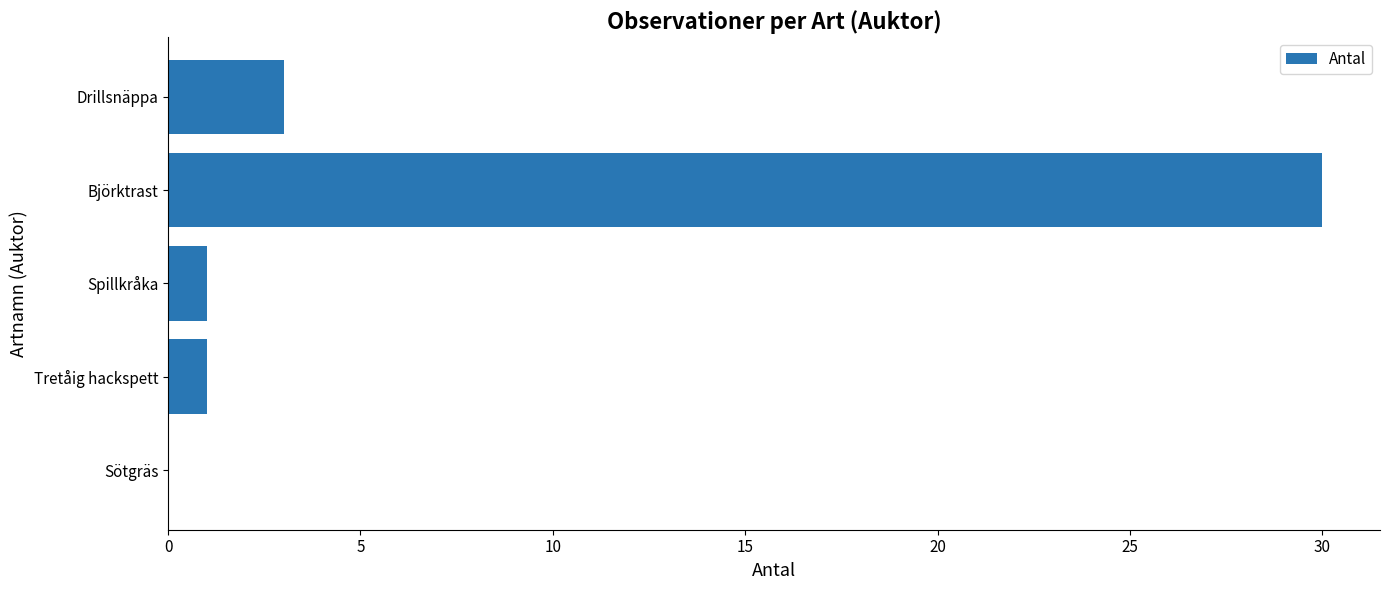

The chart shows a value of 1 at Tretåig hackspett. True or false?

True